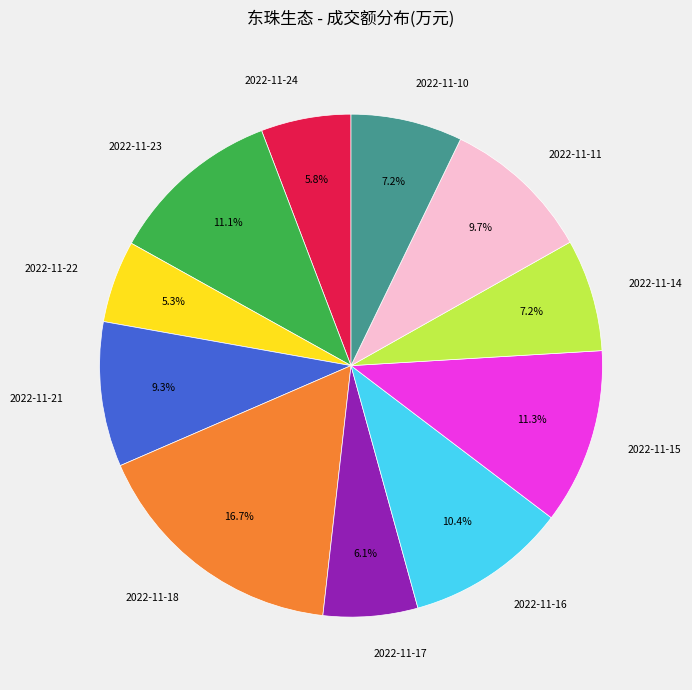

Which category has the biggest portion of the pie?

2022-11-18